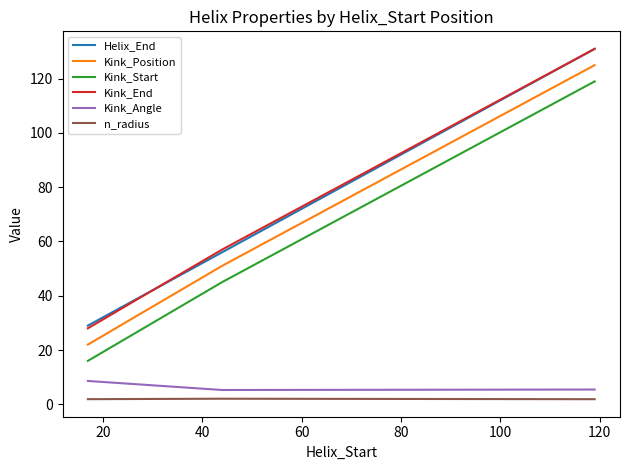

What is the maximum value shown in the chart?

131.0